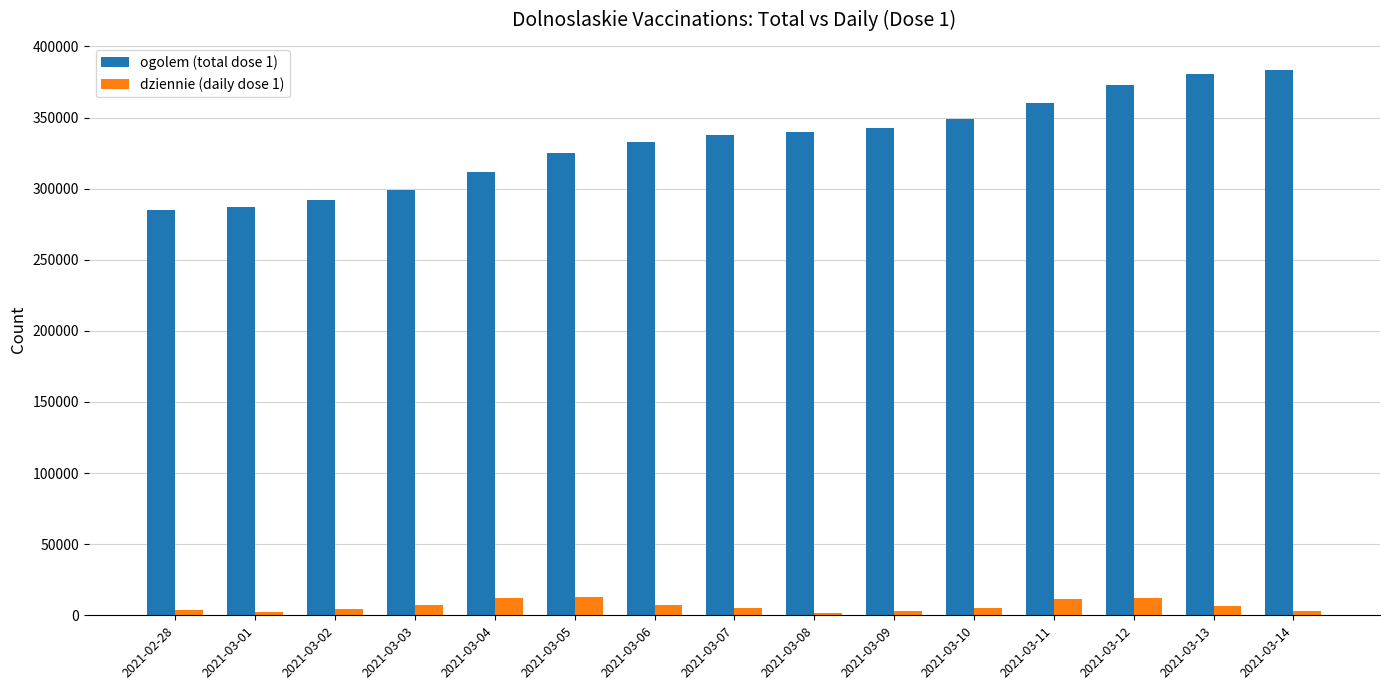

How many bars are there in total?

30